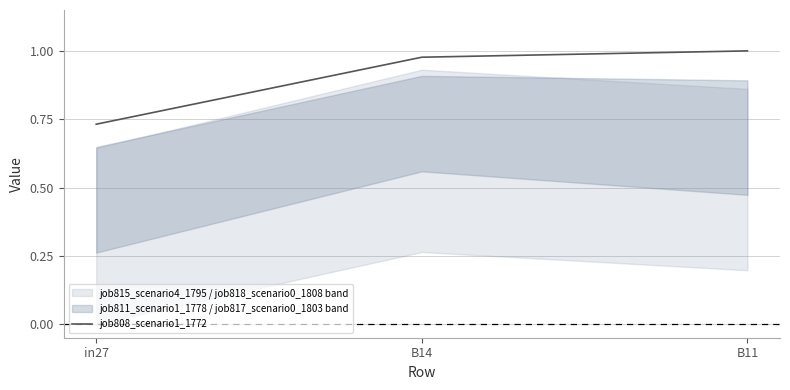

What is the sum of the values at B14 and in27?

1.7